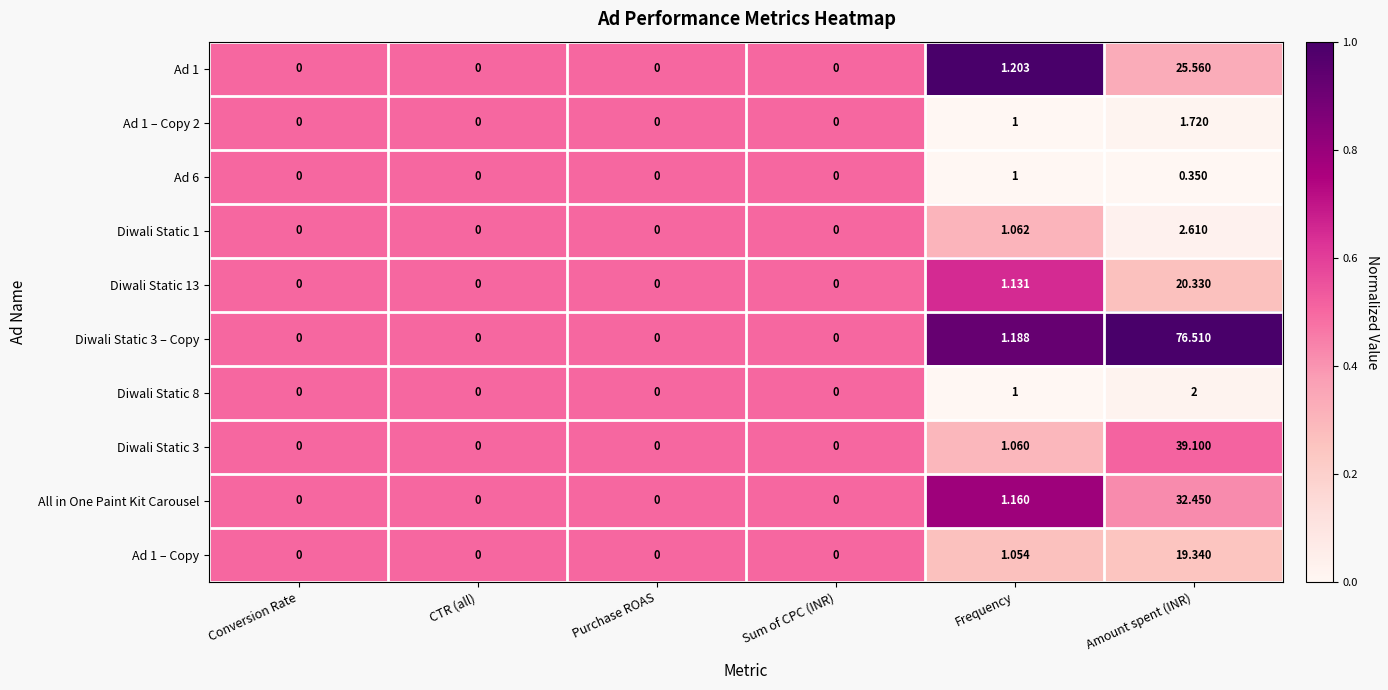

At which category is the sum across all series the highest?

Amount spent (INR)